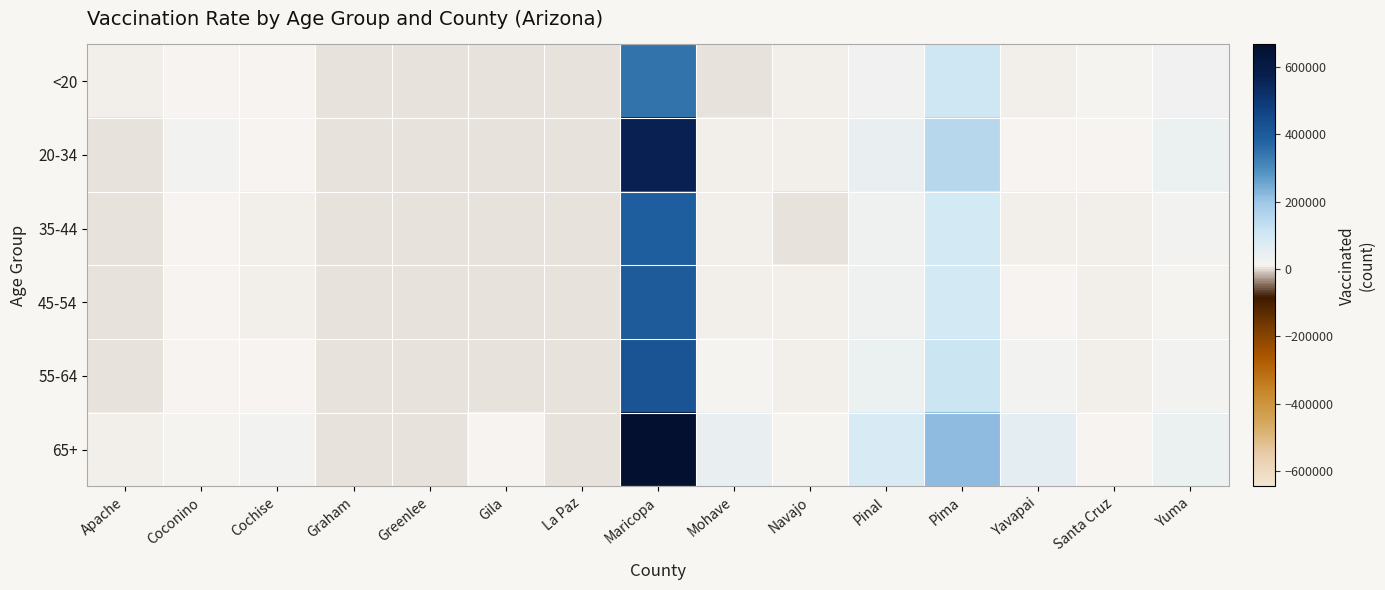

Reading left to right, list all the values displayed in this chart.

<20: Apache=9106	Coconino=13973	Cochise=13478	Graham=3002	Greenlee=495	Gila=1857	La Paz=801	Maricopa=344311	Mohave=4311	Navajo=10121	Pinal=29034	Pima=103761	Yavapai=6784	Santa Cruz=16937	Yuma=29167
20-34: Apache=4989	Coconino=25205	Cochise=15169	Graham=4423	Greenlee=862	Gila=3098	La Paz=775	Maricopa=568838	Mohave=9230	Navajo=7138	Pinal=43388	Pima=152372	Yavapai=12963	Santa Cruz=12334	Yuma=36956
35-44: Apache=3253	Coconino=13102	Cochise=10439	Graham=3139	Greenlee=730	Gila=2191	La Paz=580	Maricopa=389034	Mohave=7020	Navajo=5225	Pinal=34232	Pima=95715	Yavapai=9130	Santa Cruz=7963	Yuma=21050
45-54: Apache=3433	Coconino=12042	Cochise=9815	Graham=2950	Greenlee=668	Gila=2742	La Paz=728	Maricopa=398214	Mohave=9532	Navajo=5739	Pinal=35412	Pima=93043	Yavapai=11657	Santa Cruz=7861	Yuma=20259
55-64: Apache=4413	Coconino=13862	Cochise=12688	Graham=3388	Greenlee=704	Gila=4954	La Paz=1425	Maricopa=415667	Mohave=18446	Navajo=7967	Pinal=40675	Pima=110069	Yavapai=21656	Santa Cruz=7505	Yuma=23113
65+: Apache=6443	Coconino=20744	Cochise=25413	Graham=5426	Greenlee=1043	Gila=12416	La Paz=5036	Maricopa=666831	Mohave=45718	Navajo=16268	Pinal=82962	Pima=217623	Yavapai=59895	Santa Cruz=10977	Yuma=38523